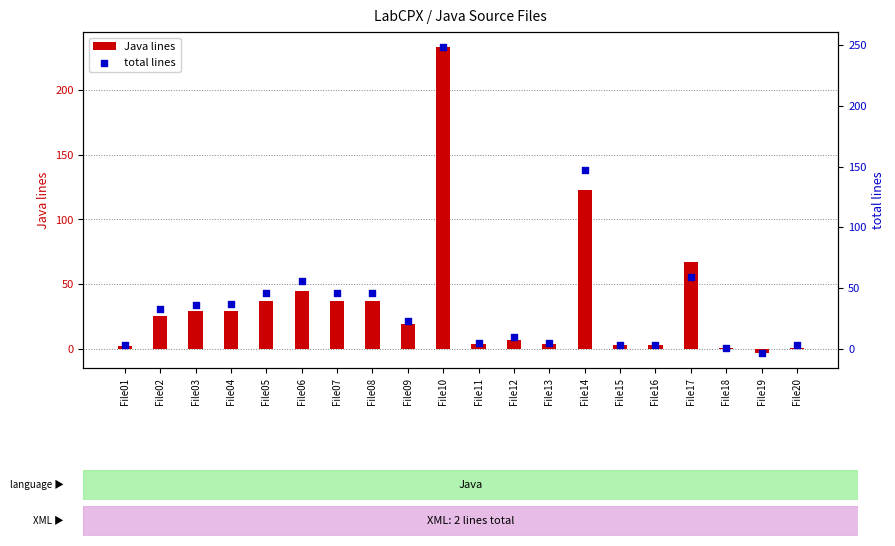

What is the change in value from File02 to File03?

+3